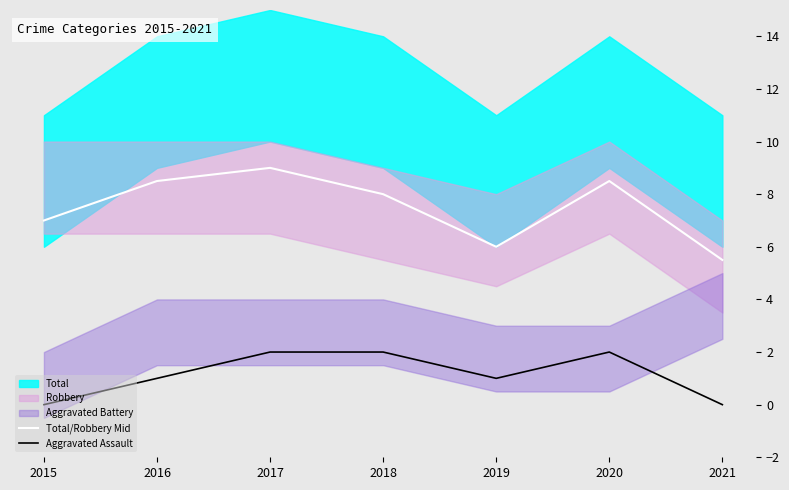

True or false: Total/Robbery Mid and Aggravated Assault cross at least once.

False